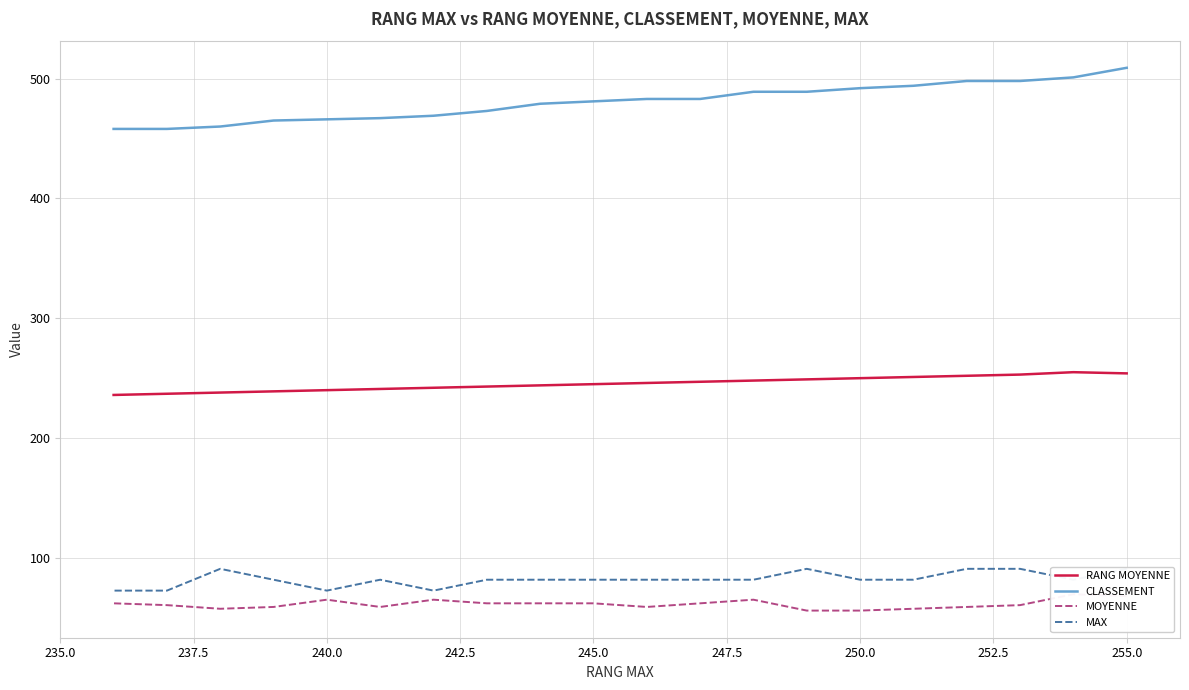

What is the sum of the MAX values at 250.0 and 255.0?

172.7